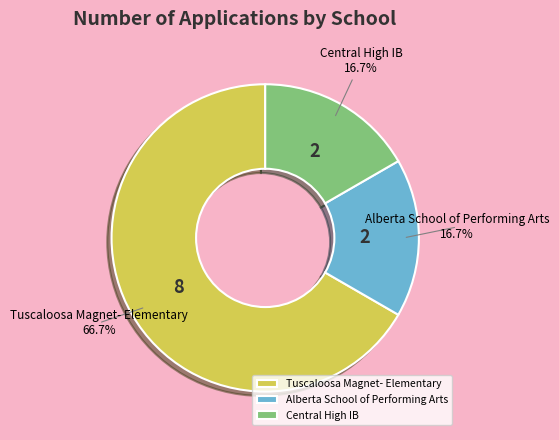

How many slices are in this pie chart?

3